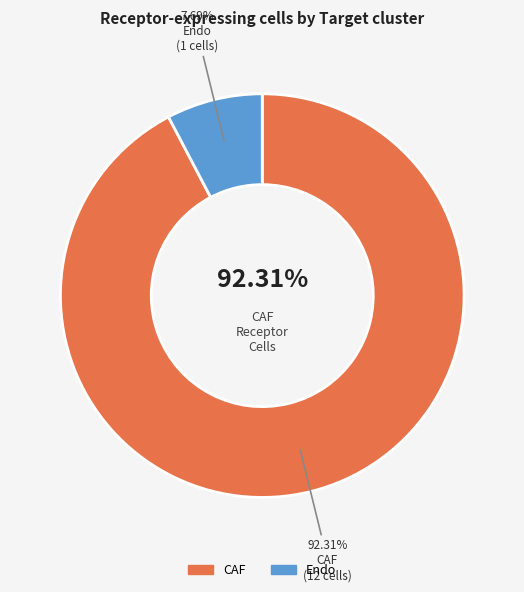

Is it true that CAF is 92% of the pie?

True